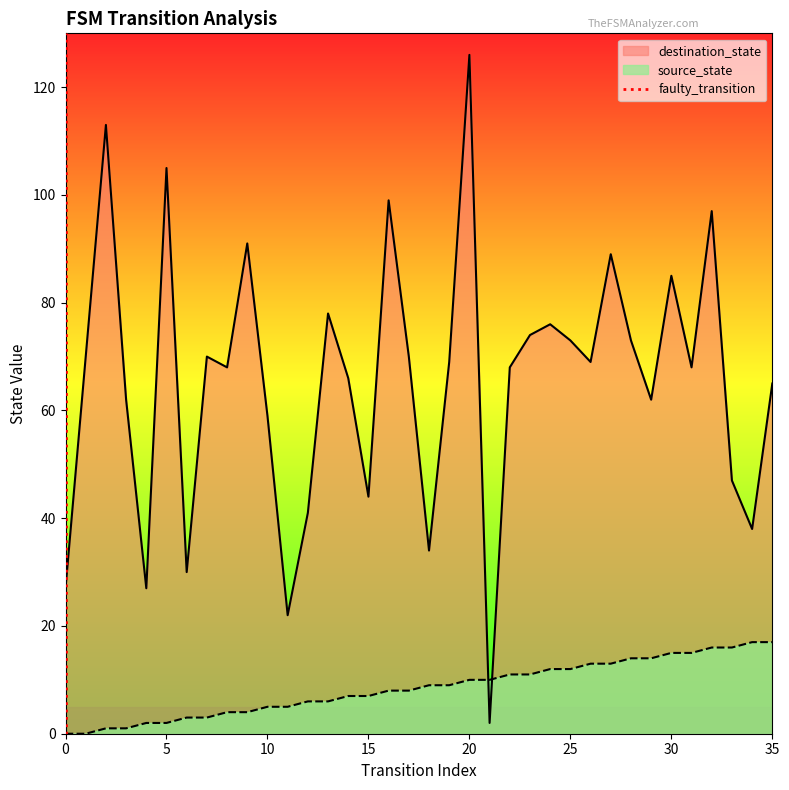

The chart shows a value of 1 at 0. True or false?

False